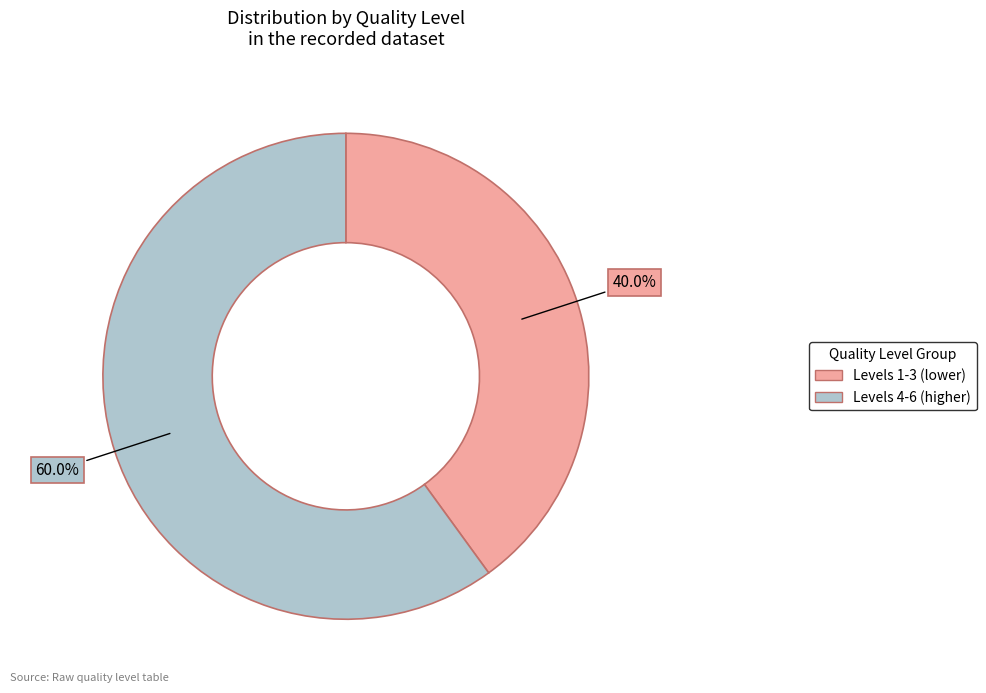

Is there any slice that represents more than half of the pie?

Yes